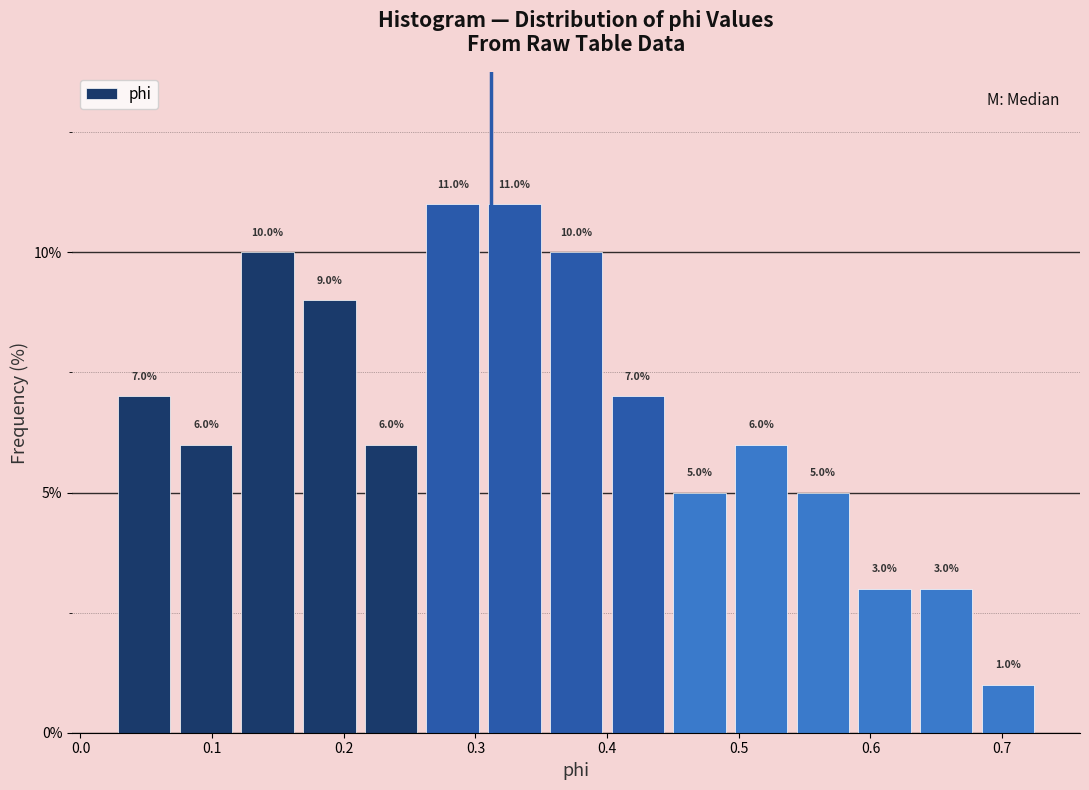

What is the height of the bar covering 0.21 to 0.26 on the x-axis? The bar edges are not printed on the chart, so give them approximately, as read against the axis.

6.0